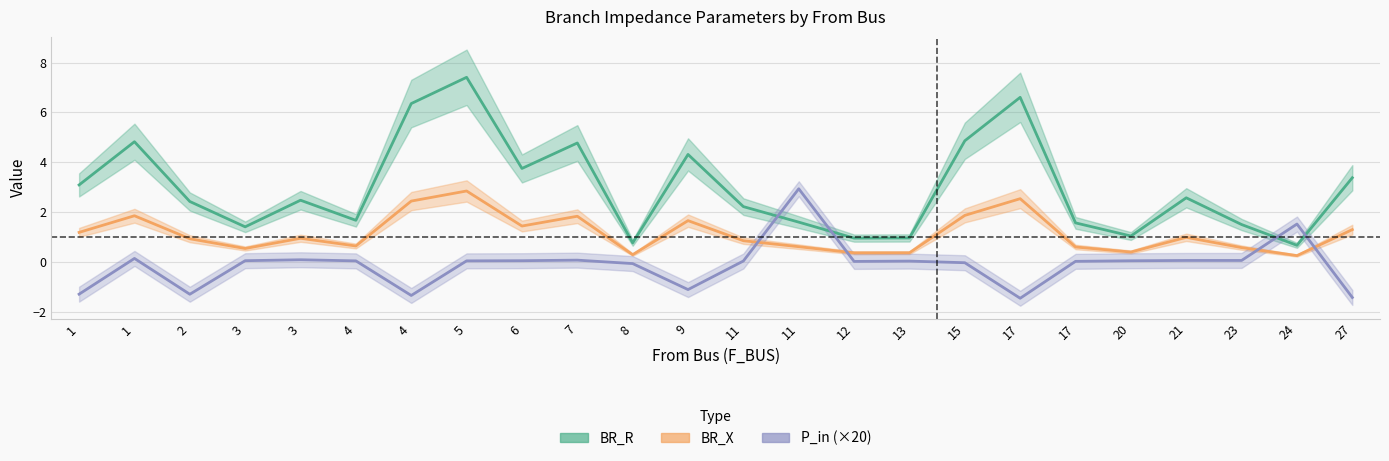

What is the label of the 23rd point from the right?

1